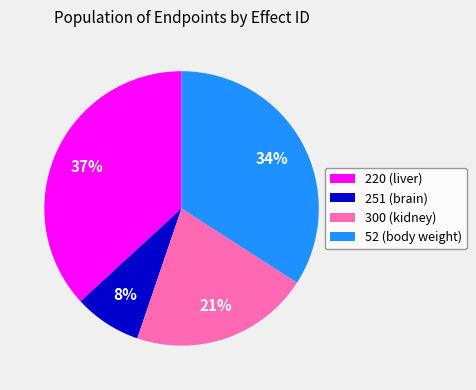

To the nearest percent, what is the combined percentage of 300 (kidney) and 52 (body weight)?

55%